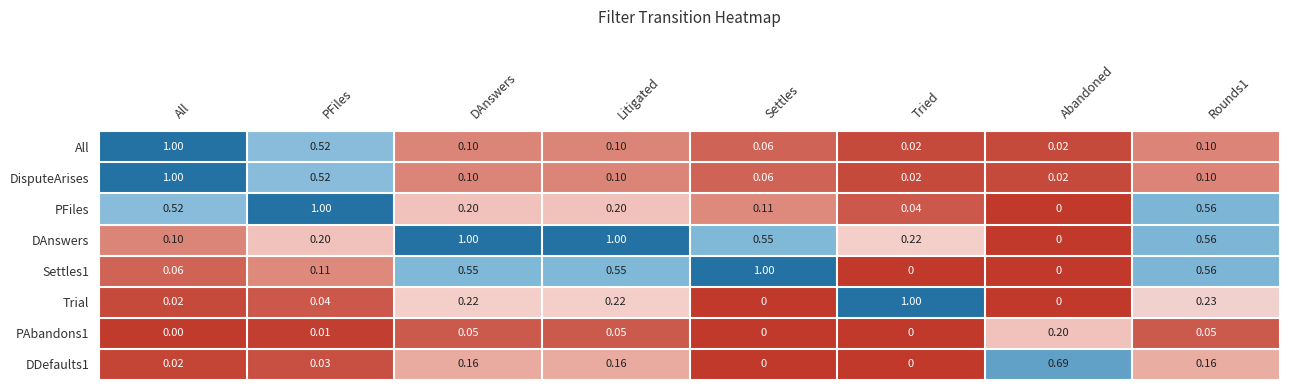

Count the number of categories in the chart.

8